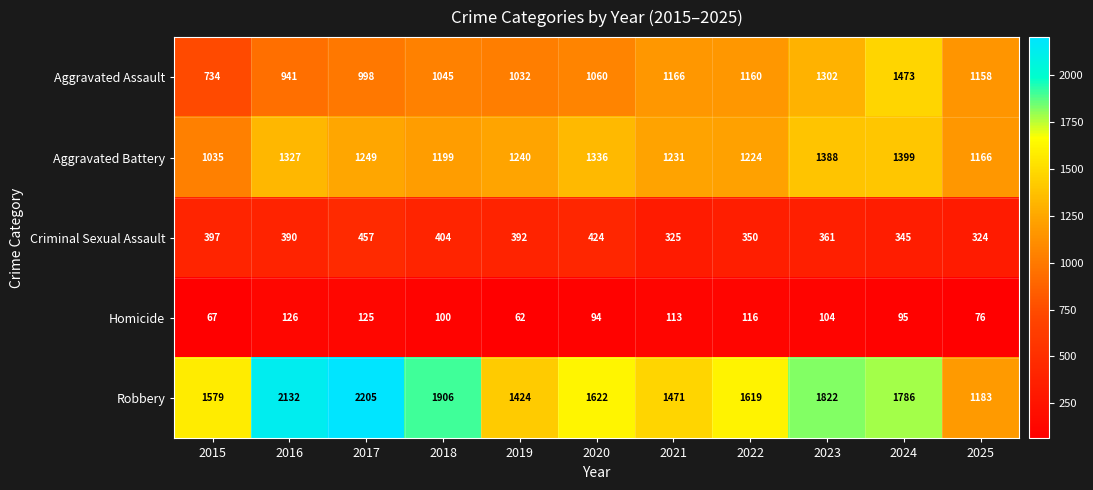

Where does the Robbery series first go above 1622?

2016